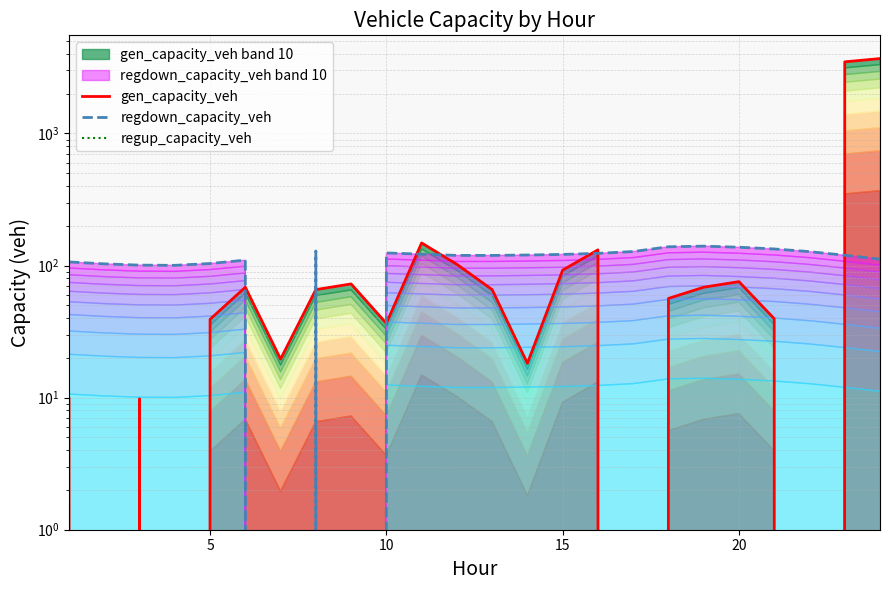

Which series has the largest total across all categories?

gen_capacity_veh